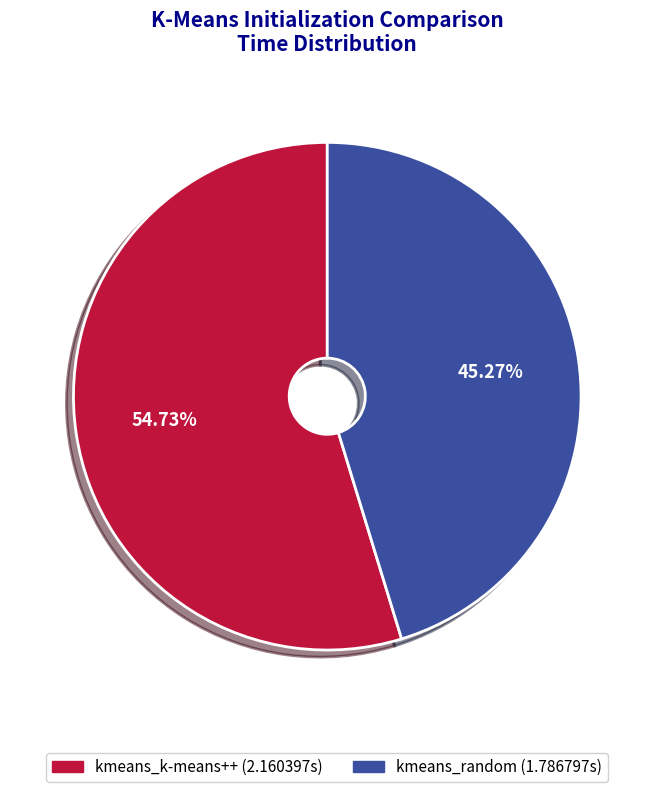

To the nearest percent, what is the difference between the kmeans_random and kmeans_k-means++ slice percentages?

9%